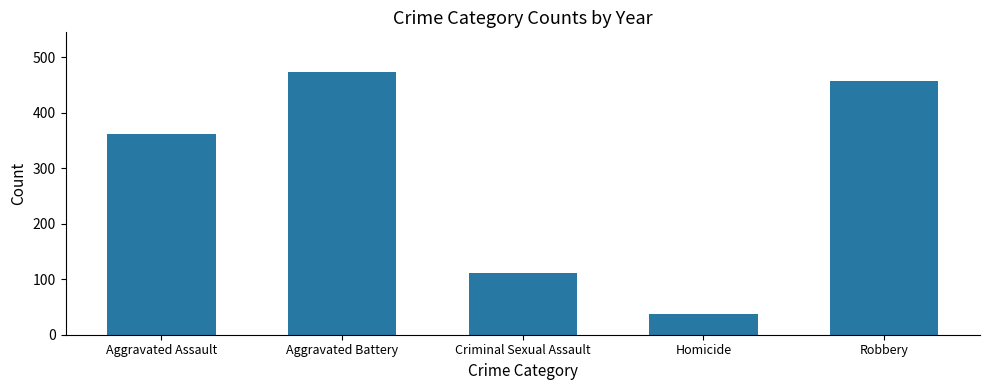

How many series are shown in this chart?

1